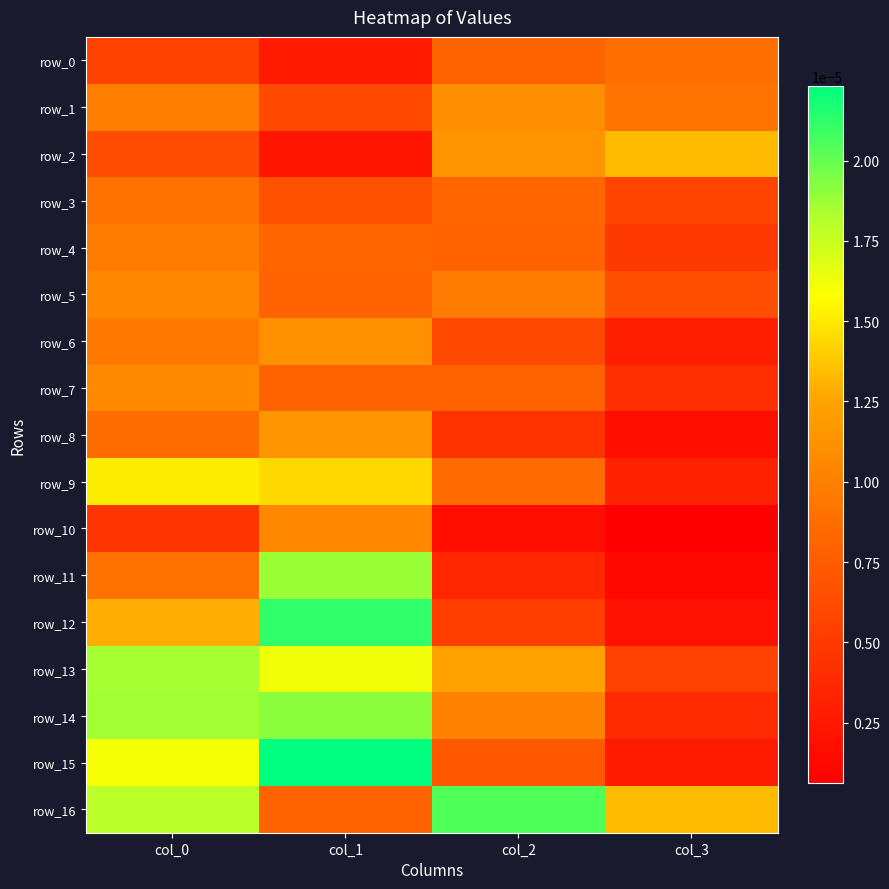

Which series has the largest total across all categories?

row_16